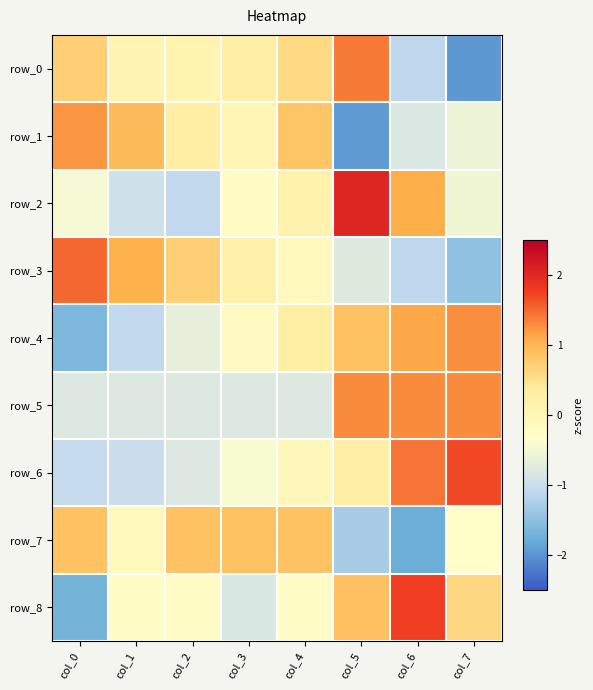

What is the maximum value for row_8?

1.8